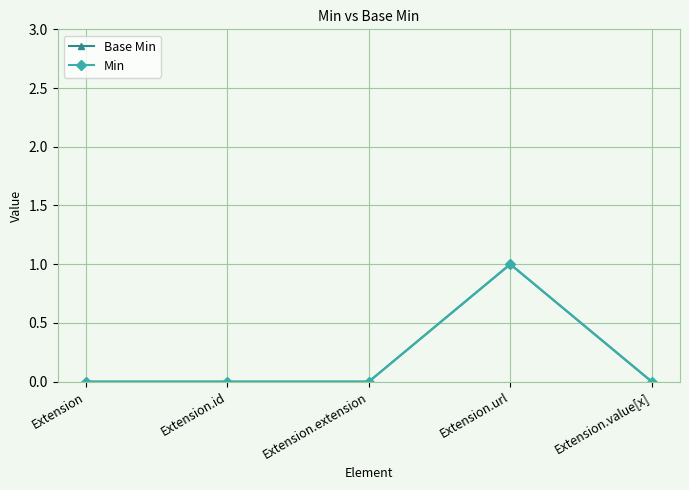

What is the sum of the Min values at Extension.extension and Extension.url?

1